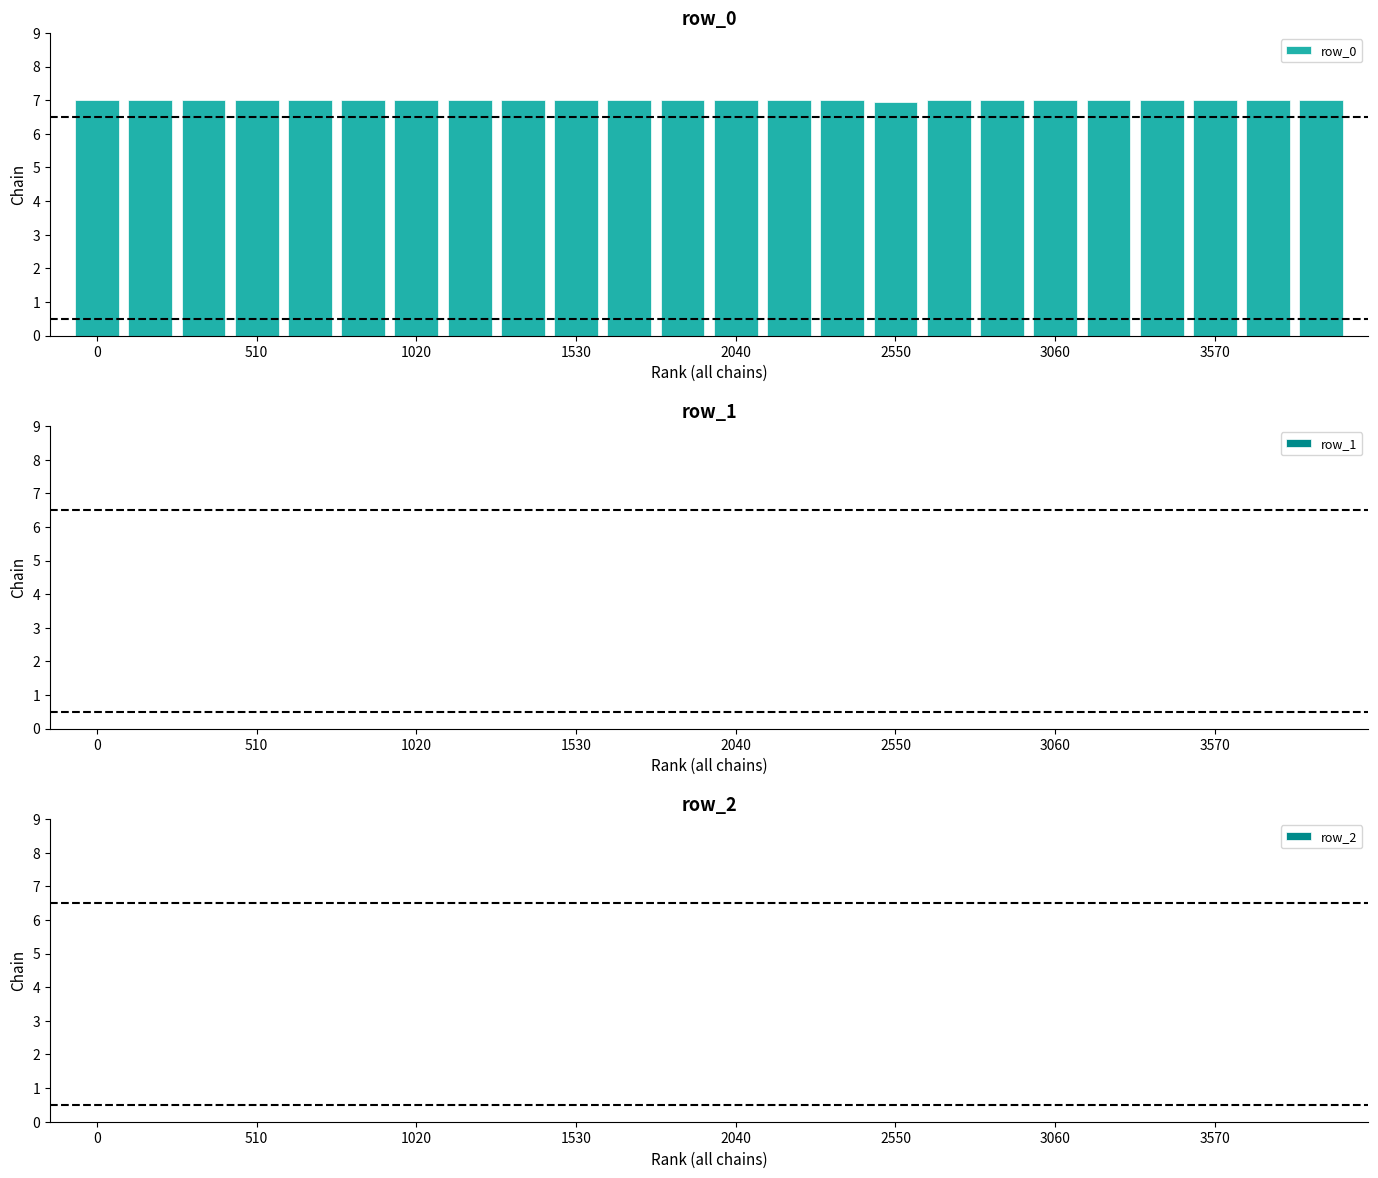

What is the value of the 8th bar from the left?

7.0